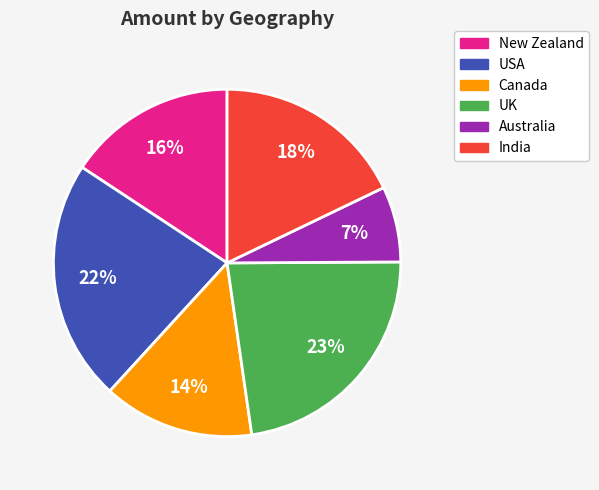

To the nearest percent, what is the difference between the largest and smallest slice percentages?

16%